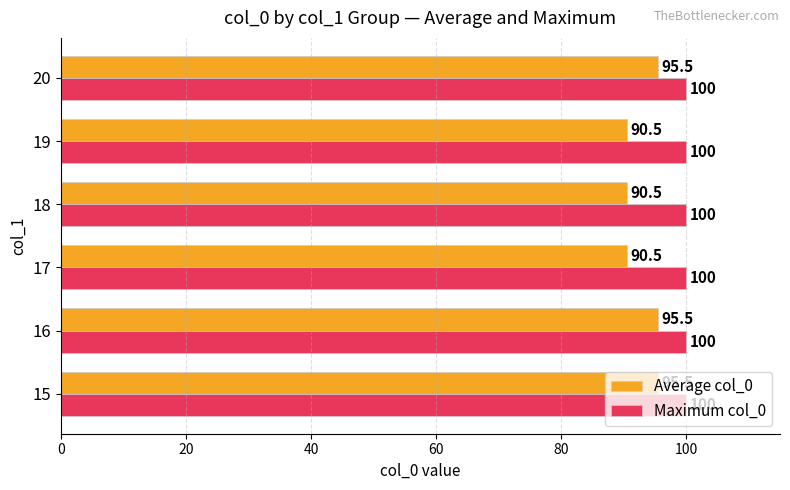

At how many categories does at least one series exceed 92?

6